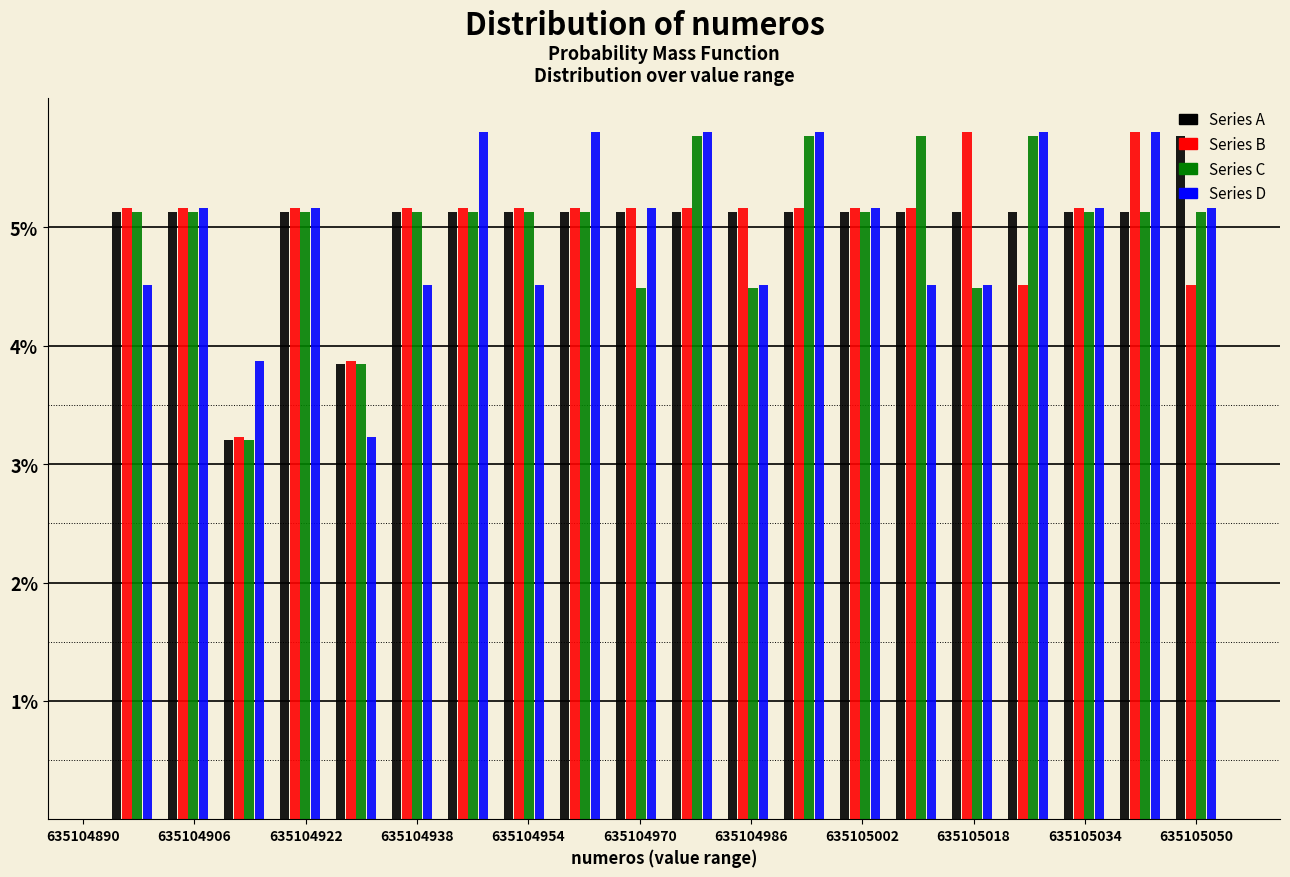

Reading left to right, list every range on the x-axis with the height of the bar of each series over it. Neither the bar edges nor the heights are printed on the chart, so give them approximately, as read against the axes.

635104894 to 635104902: Series A=5.1	Series B=5.2	Series C=5.1	Series D=4.5
635104902 to 635104910: Series A=5.1	Series B=5.2	Series C=5.1	Series D=5.2
635104910 to 635104918: Series A=3.2	Series B=3.2	Series C=3.2	Series D=3.9
635104918 to 635104926: Series A=5.1	Series B=5.2	Series C=5.1	Series D=5.2
635104926 to 635104934: Series A=3.8	Series B=3.9	Series C=3.8	Series D=3.2
635104934 to 635104942: Series A=5.1	Series B=5.2	Series C=5.1	Series D=4.5
635104942 to 635104950: Series A=5.1	Series B=5.2	Series C=5.1	Series D=5.8
635104950 to 635104958: Series A=5.1	Series B=5.2	Series C=5.1	Series D=4.5
635104958 to 635104966: Series A=5.1	Series B=5.2	Series C=5.1	Series D=5.8
635104966 to 635104974: Series A=5.1	Series B=5.2	Series C=4.5	Series D=5.2
635104974 to 635104982: Series A=5.1	Series B=5.2	Series C=5.8	Series D=5.8
635104982 to 635104990: Series A=5.1	Series B=5.2	Series C=4.5	Series D=4.5
635104990 to 635104998: Series A=5.1	Series B=5.2	Series C=5.8	Series D=5.8
635104998 to 635105006: Series A=5.1	Series B=5.2	Series C=5.1	Series D=5.2
635105006 to 635105014: Series A=5.1	Series B=5.2	Series C=5.8	Series D=4.5
635105014 to 635105022: Series A=5.1	Series B=5.8	Series C=4.5	Series D=4.5
635105022 to 635105030: Series A=5.1	Series B=4.5	Series C=5.8	Series D=5.8
635105030 to 635105038: Series A=5.1	Series B=5.2	Series C=5.1	Series D=5.2
635105038 to 635105046: Series A=5.1	Series B=5.8	Series C=5.1	Series D=5.8
635105046 to 635105054: Series A=5.8	Series B=4.5	Series C=5.1	Series D=5.2